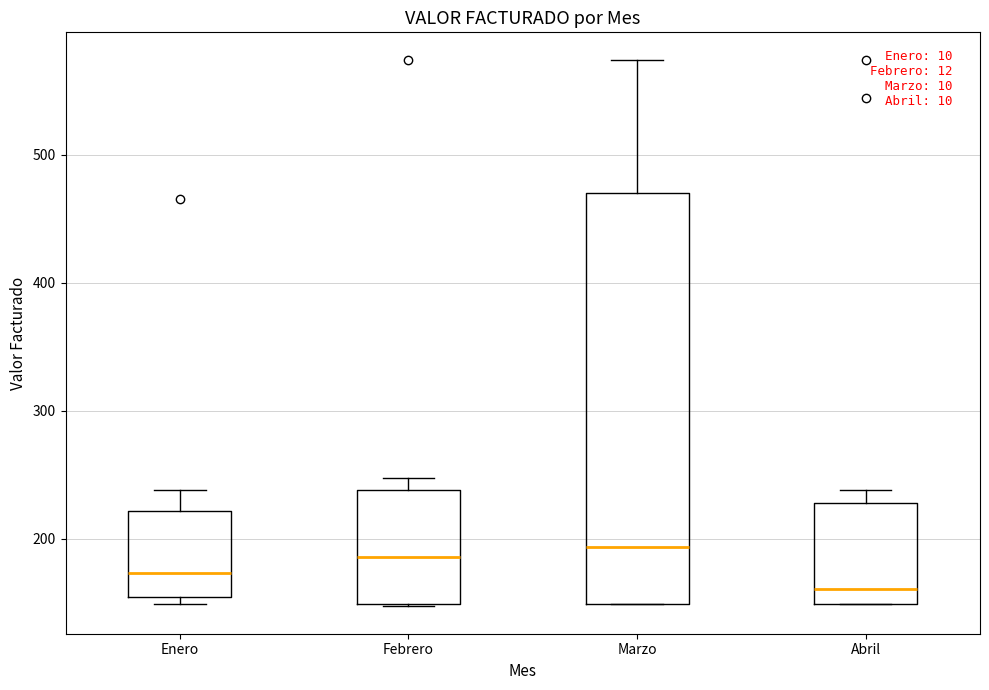

Comparing the boxes themselves (not the whiskers), which one is the tallest?

Marzo